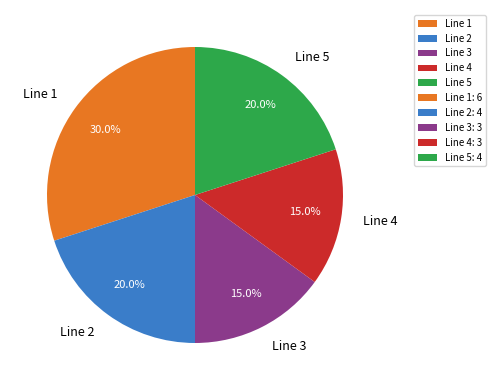

Between Line 1 and Line 3, which is larger?

Line 1